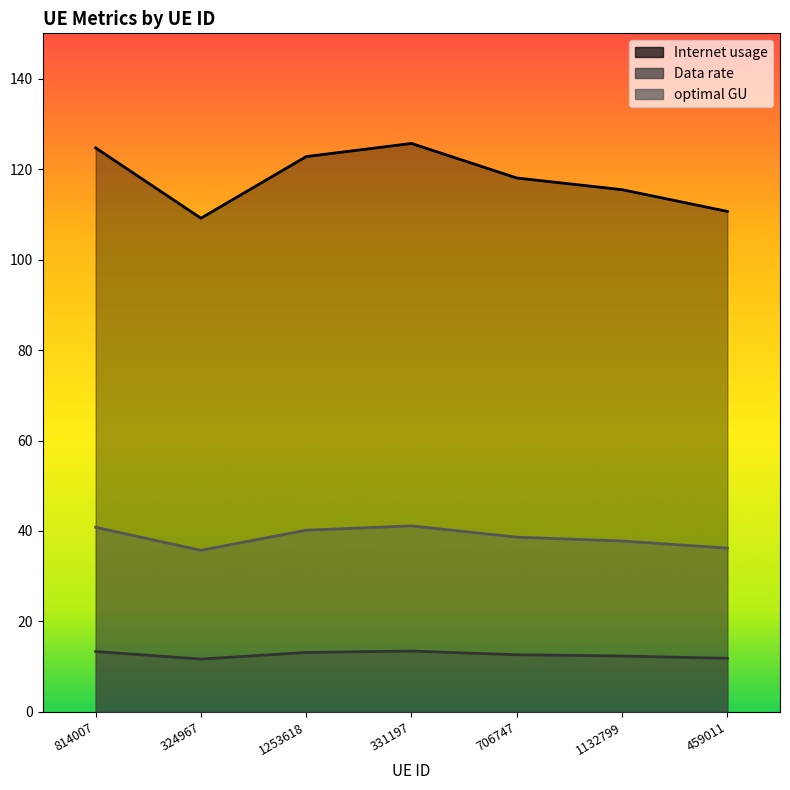

What value does the Data rate series have at 324967?

11.7